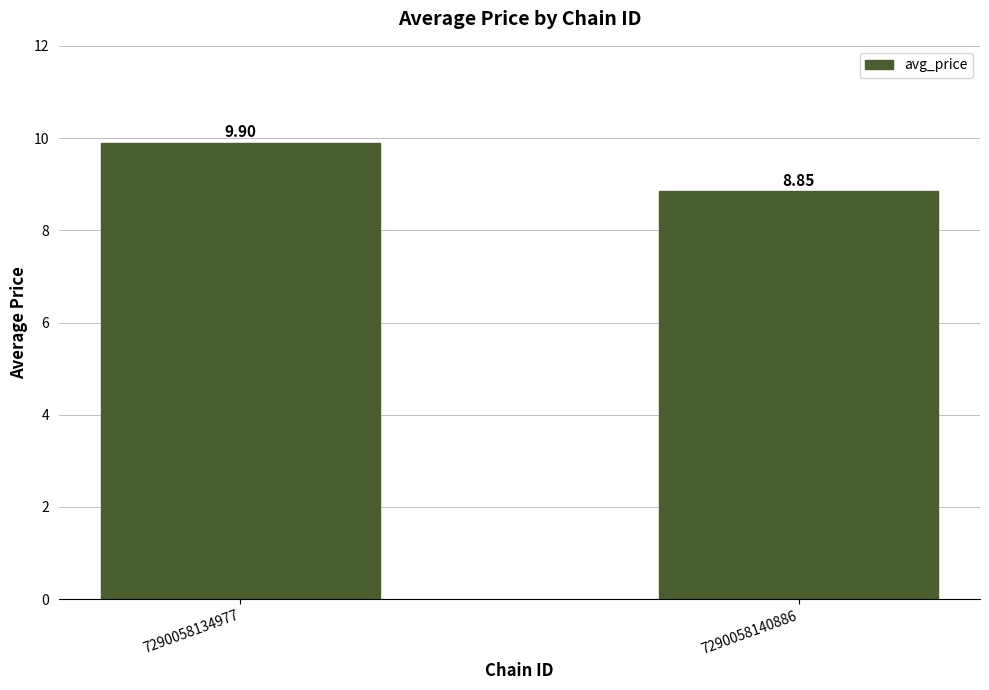

How many series are shown in this chart?

1